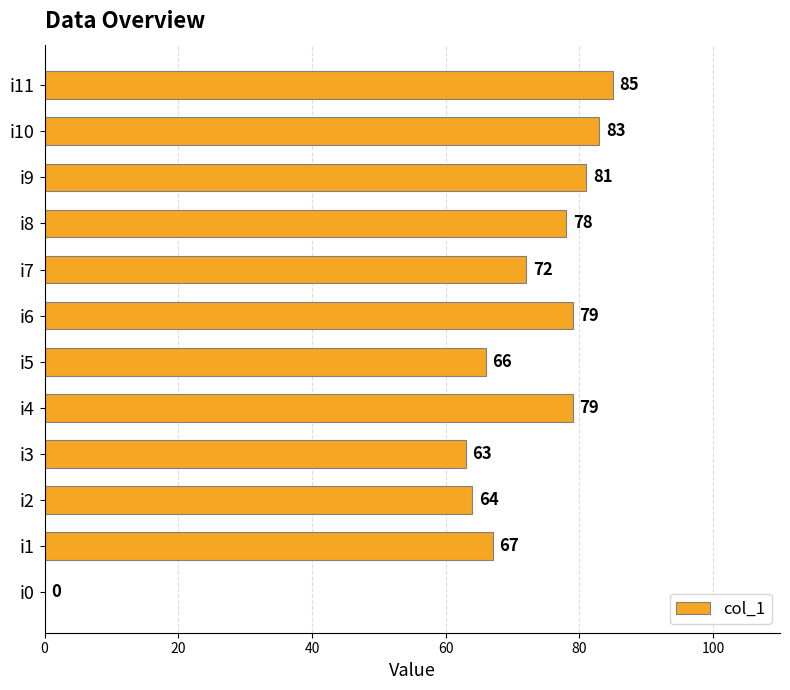

Is it true that the value at i10 is 83?

True